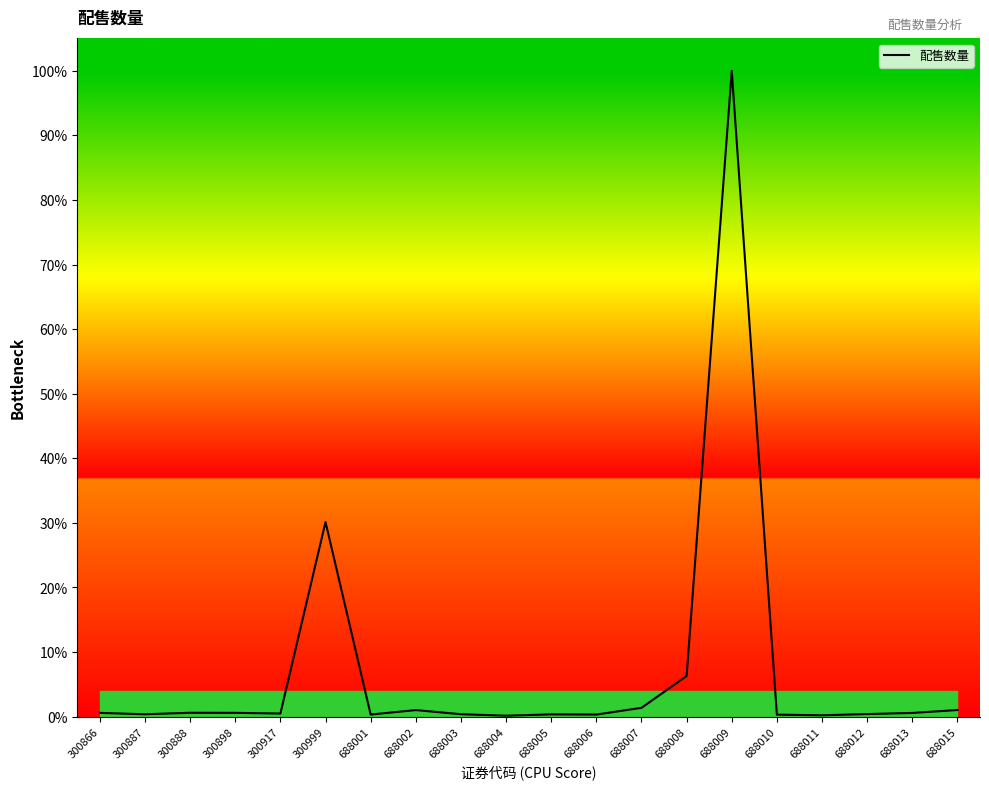

The chart shows a value of 6.3 at 688008. True or false?

True